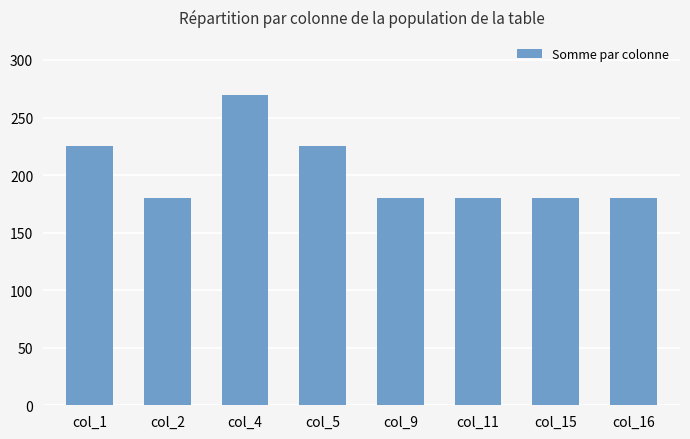

Reading left to right, what are all the values shown in this chart?

col_1=225	col_2=180	col_4=270	col_5=225	col_9=180	col_11=180	col_15=180	col_16=180